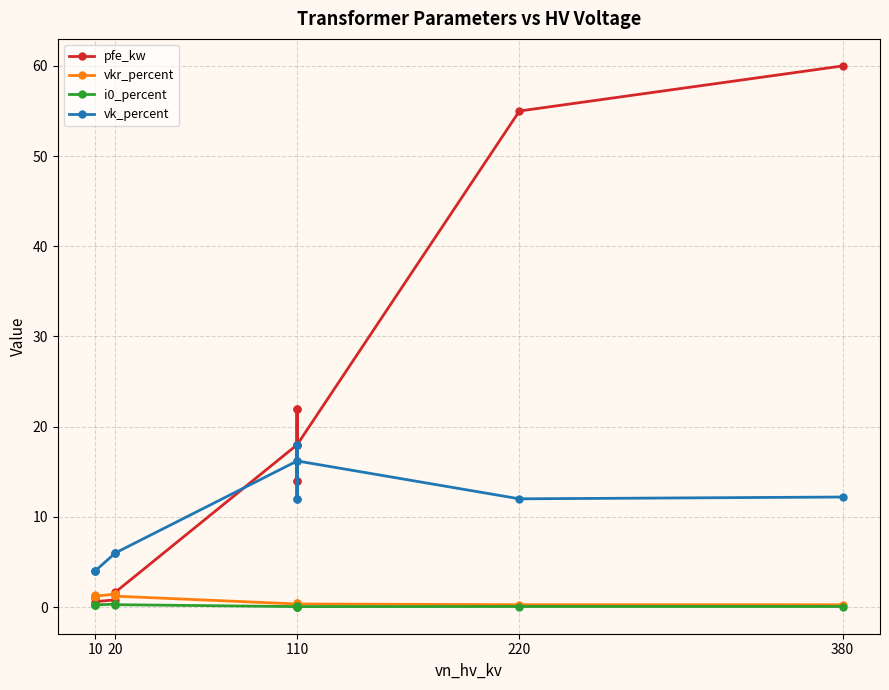

Which series ends up on top after the final intersection of vkr_percent and pfe_kw?

pfe_kw